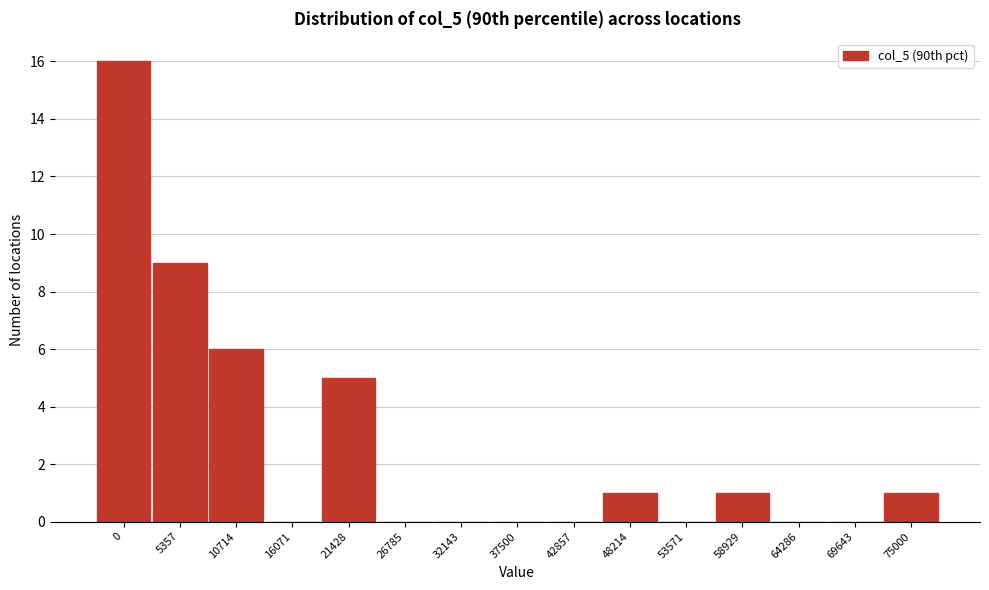

Reading left to right, transcribe all the data shown in this chart.

0=16	5357=9	10714=6	16071=0	21428=5	26785=0	32143=0	37500=0	42857=0	48214=1	53571=0	58929=1	64286=0	69643=0	75000=1